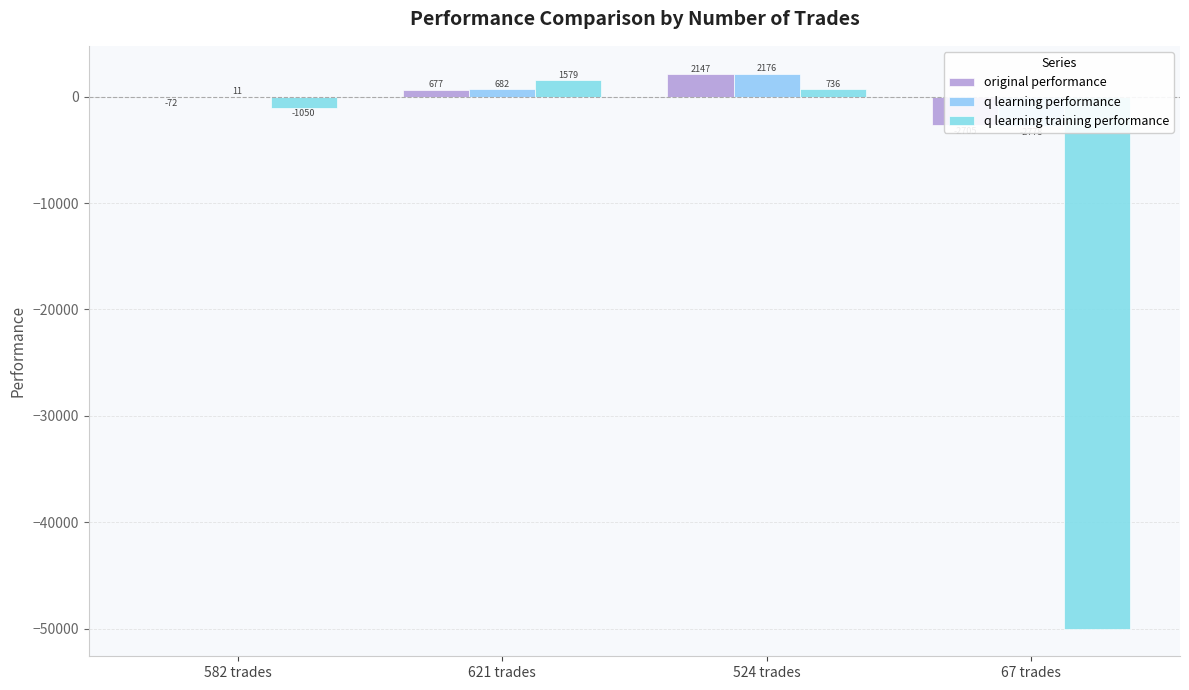

The original performance series shows 540.1 at 524 trades. True or false?

False